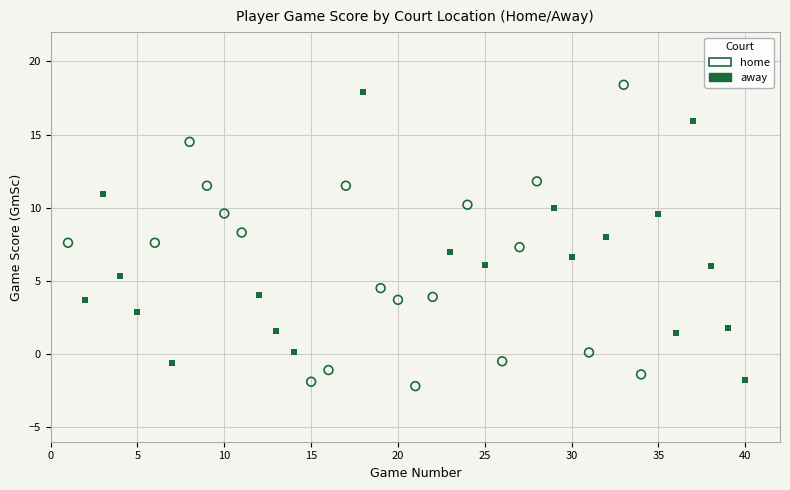

What are all the series names shown in the legend?

home, away